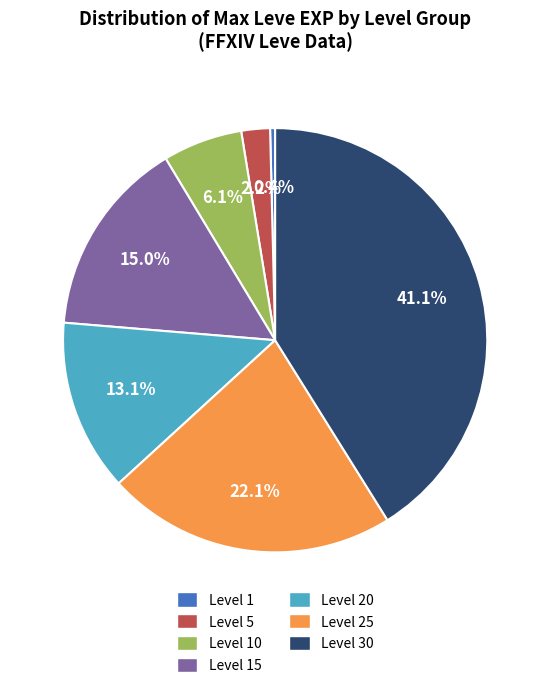

How many slices are in this pie chart?

7